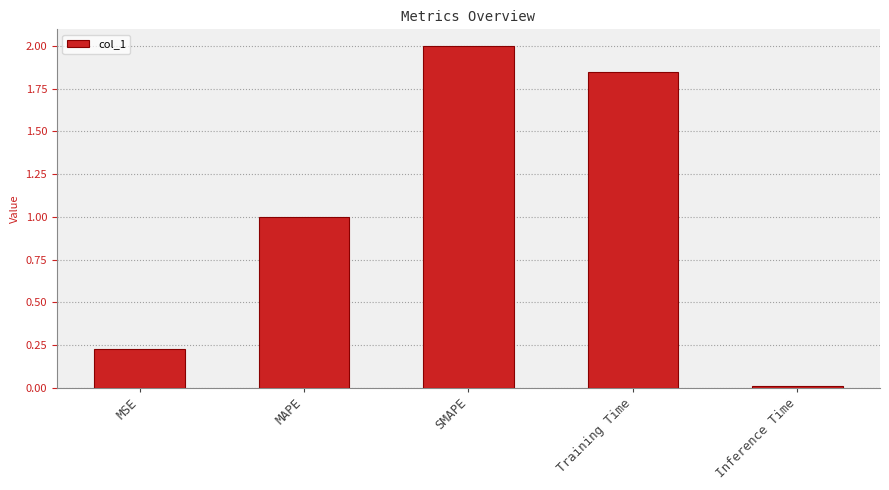

What is the label of the 3rd bar from the left?

SMAPE